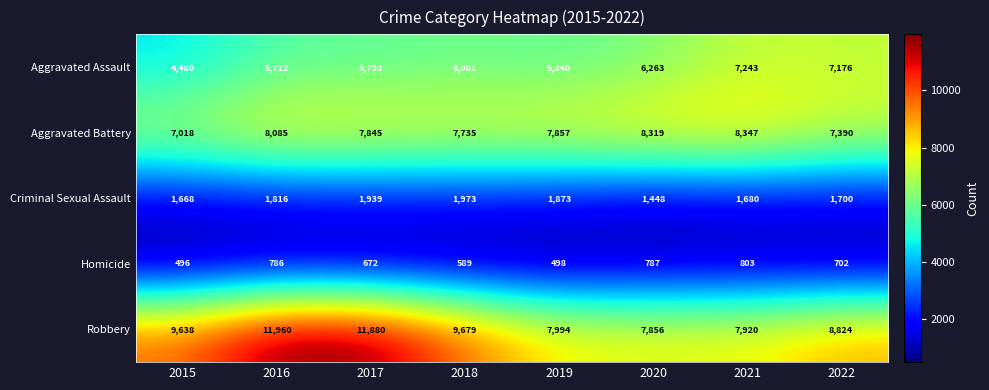

Which series changed the most between 2020 and 2021?

Aggravated Assault